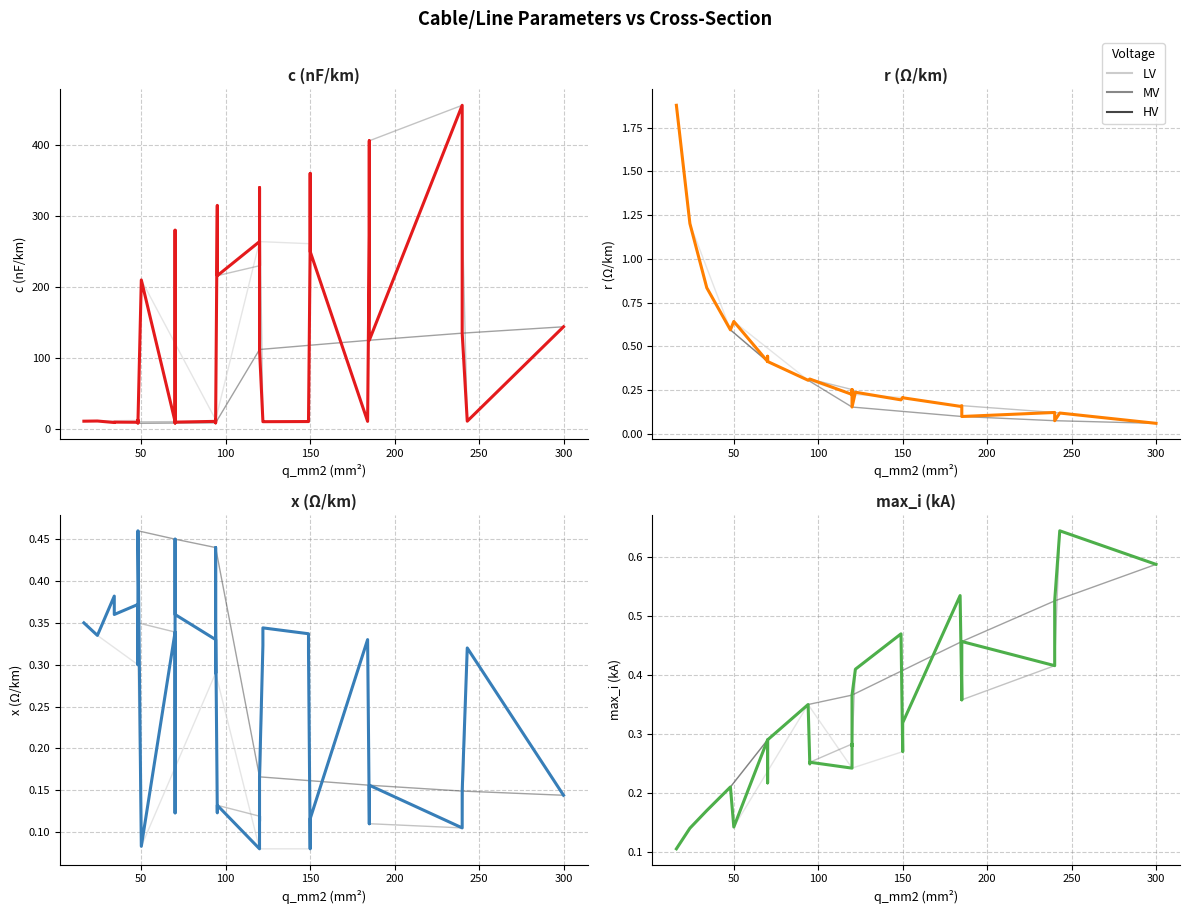

How many interior local valleys does the max_i (kA) series have?

8